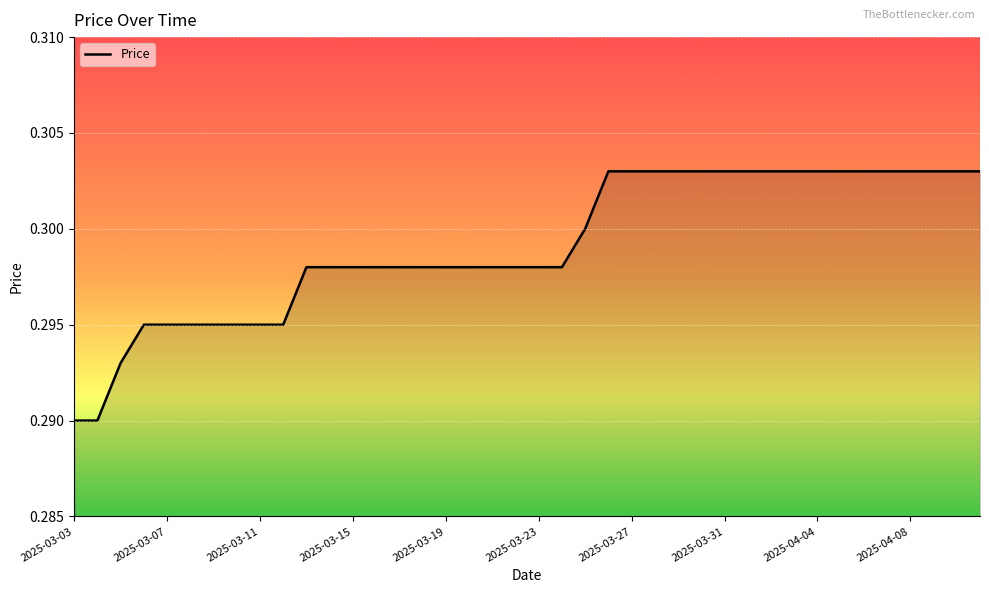

Which label corresponds to the smallest value in the chart?

2025-03-03